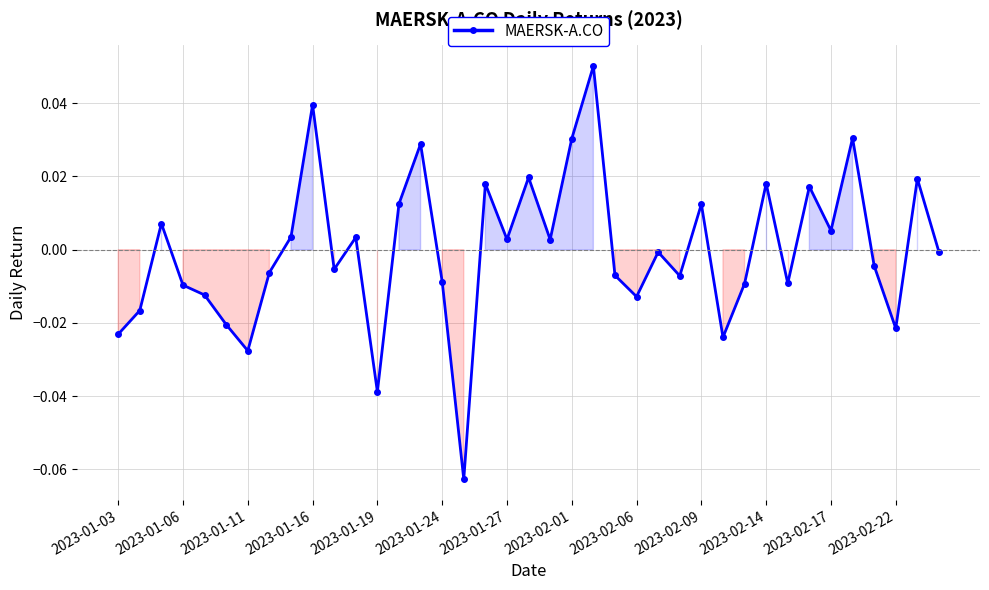

How many points are higher than both their immediate neighbors (excluding endpoints)?

13